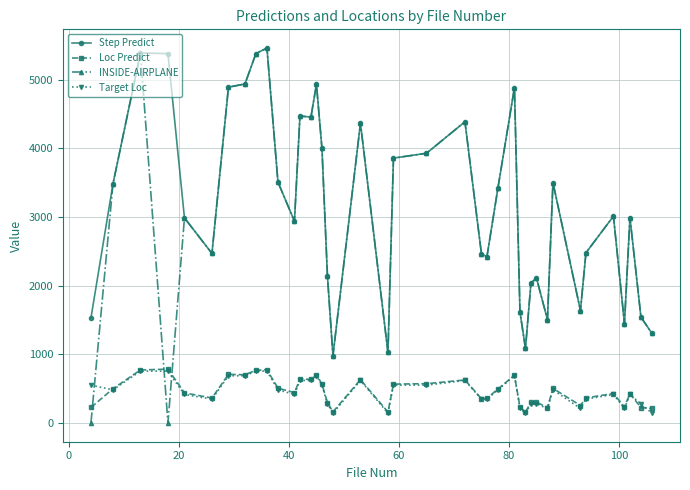

What is the sum of all Step Predict values?

126335